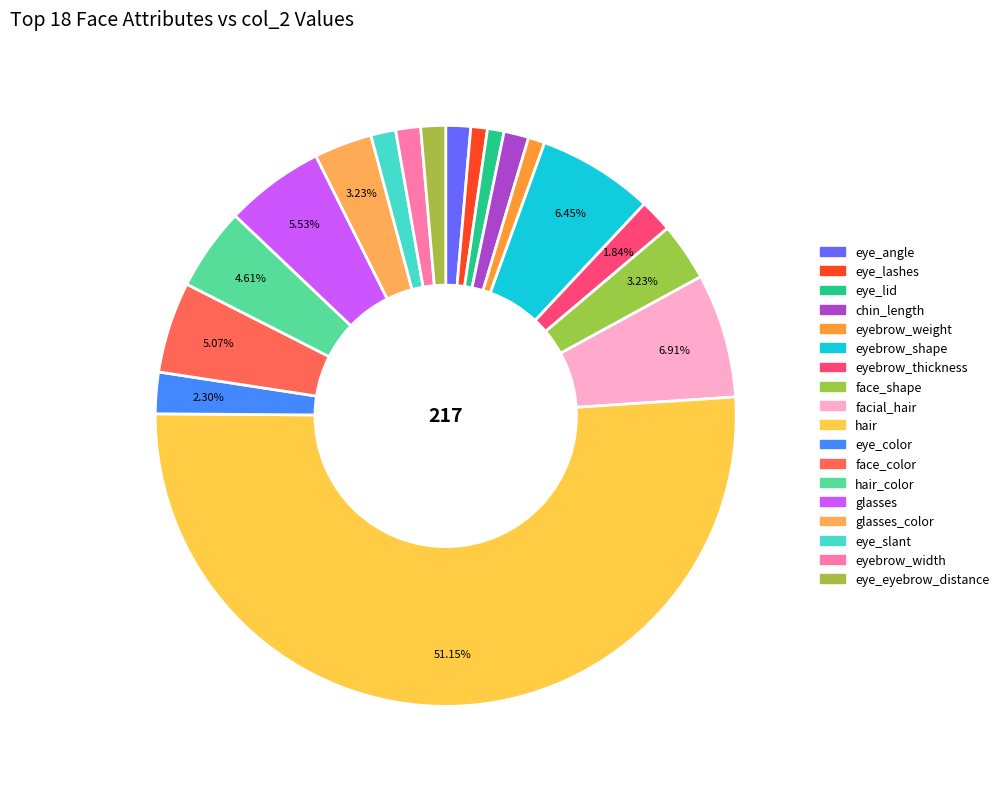

How many slices are in this pie chart?

18